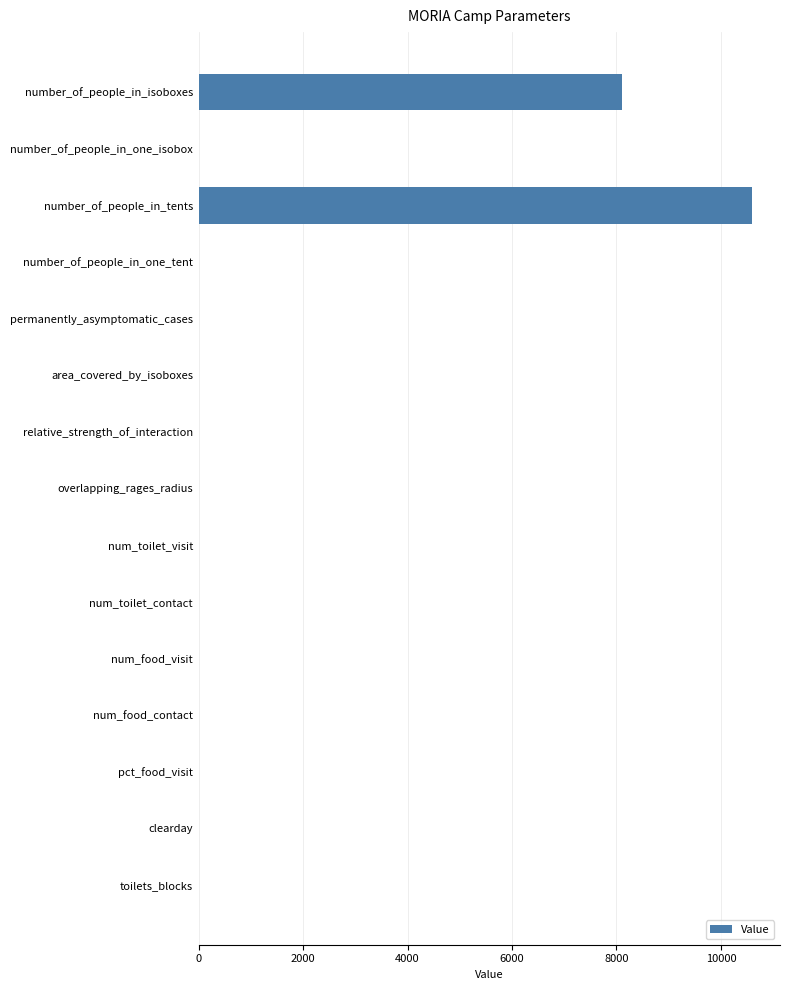

What is the approximate value at number_of_people_in_isoboxes?

8100.0